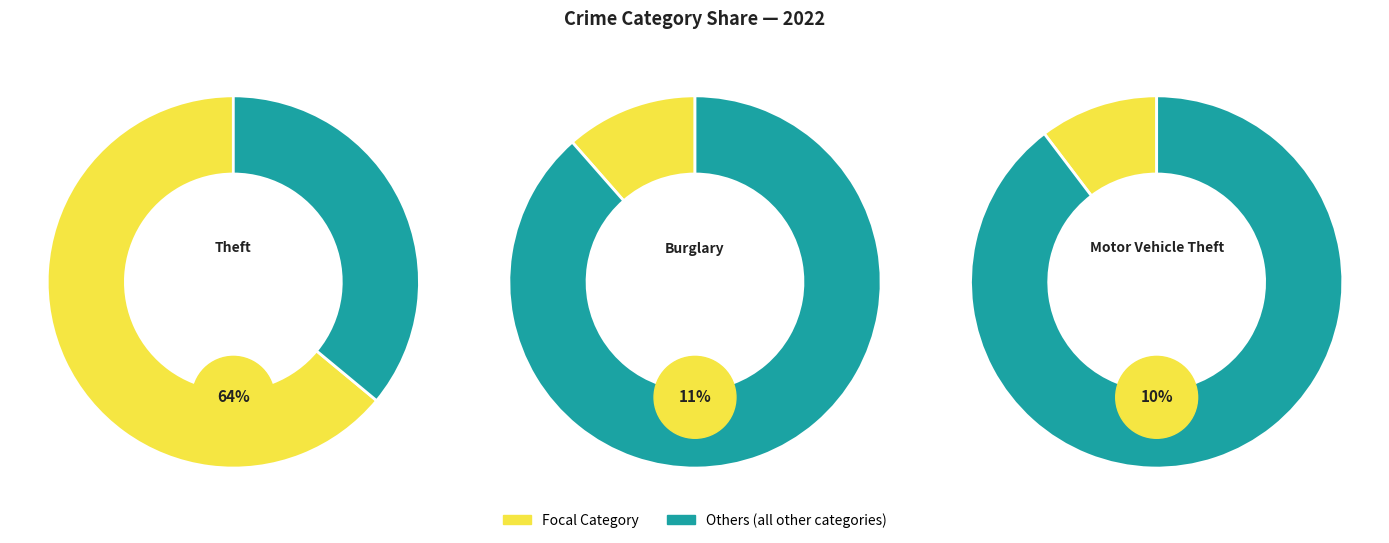

What percentage is the Motor Vehicle Theft slice, to the nearest percent?

10%